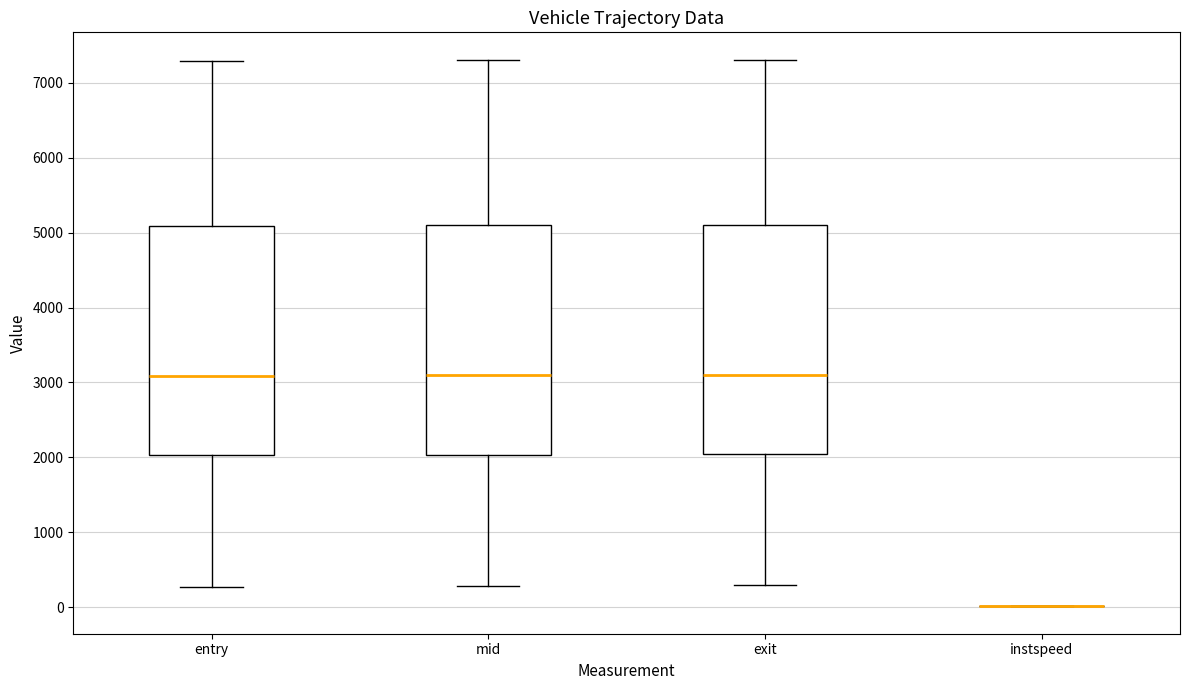

Where does the lower whisker of the box for entry end on the y-axis? The values are not printed on the chart, so give them approximately, as read against the axis.

300